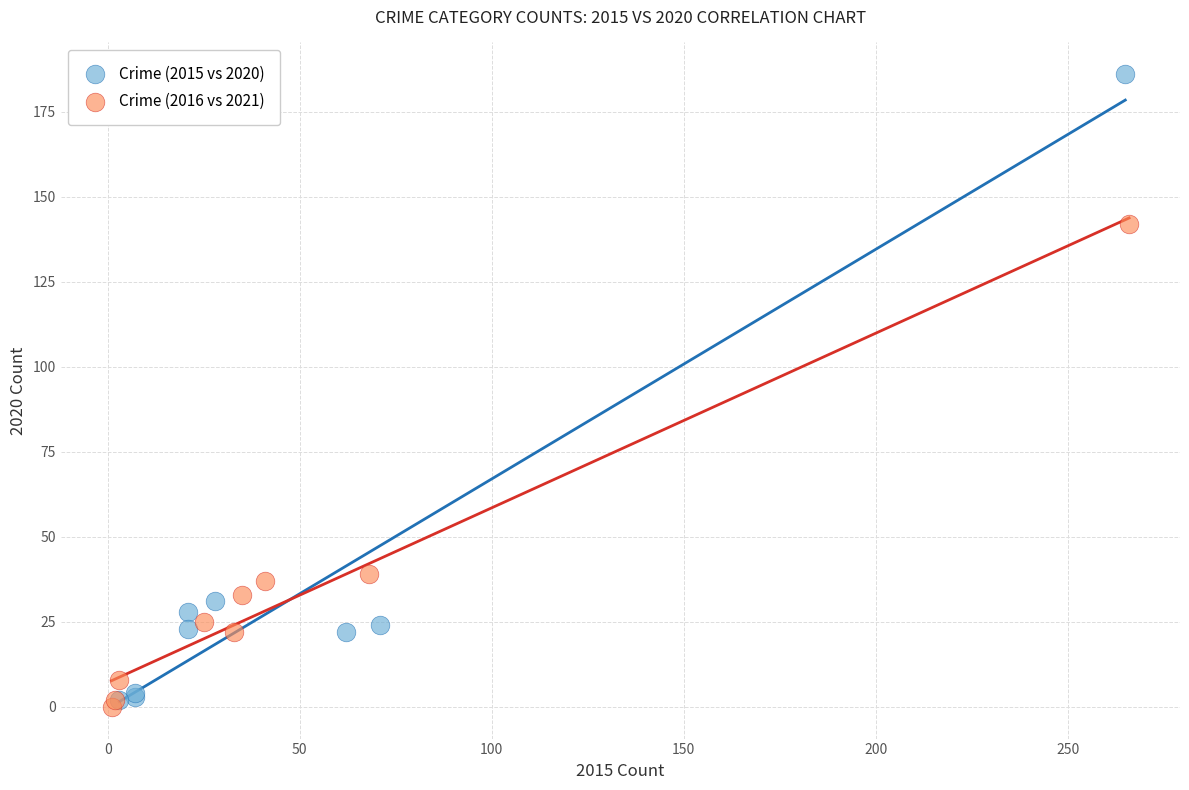

What are all the series names shown in the legend?

Crime (2015 vs 2020), Crime (2016 vs 2021)